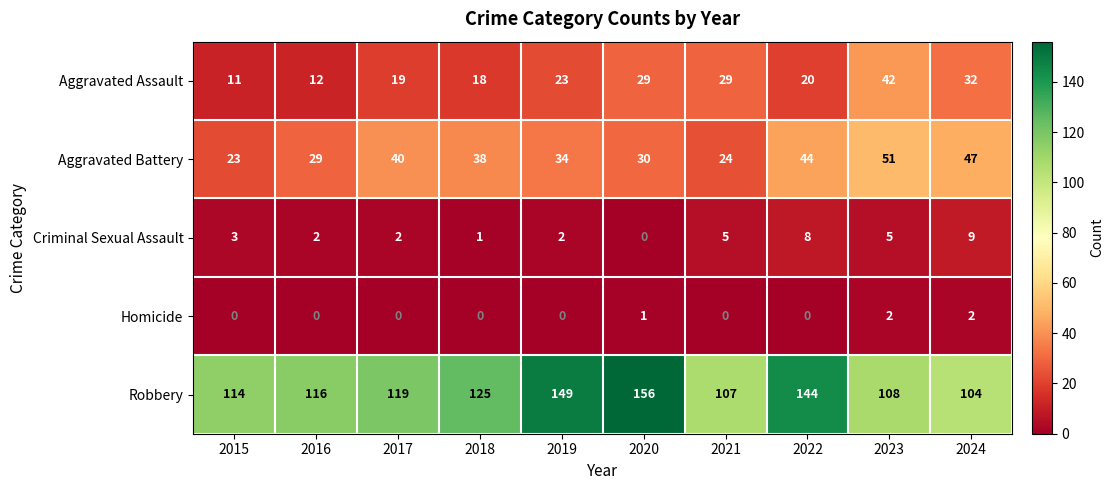

True or false: Aggravated Battery has a value of 40 at 2017.

True